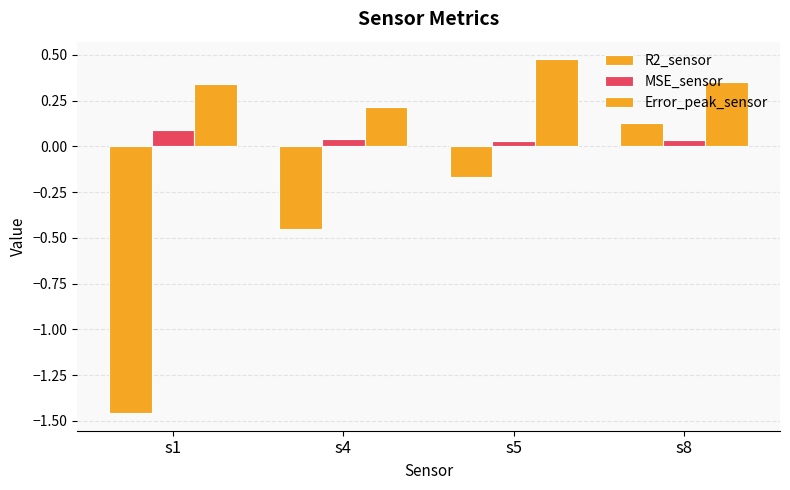

How many bars are there in total?

12